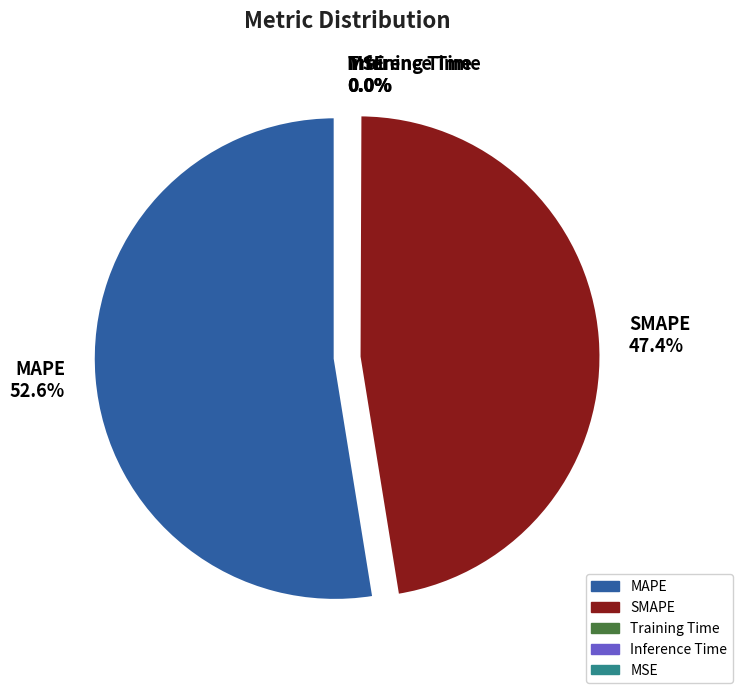

How many slices are in this pie chart?

5